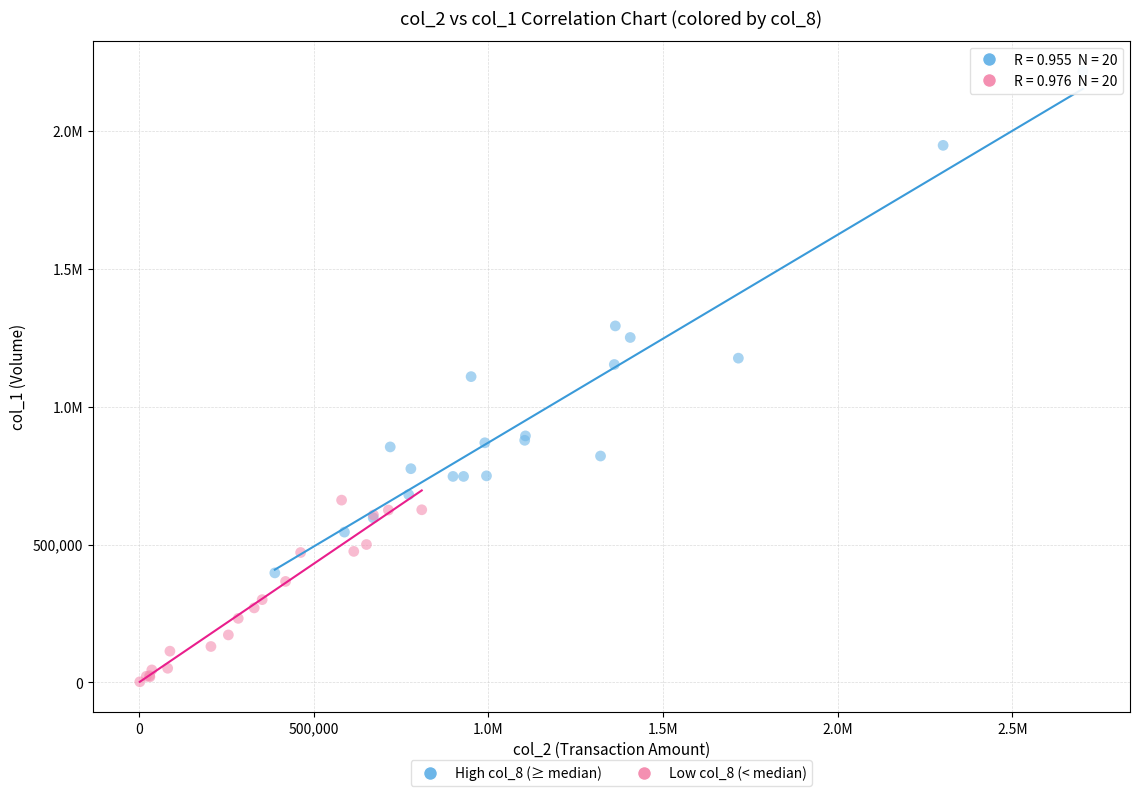

What are all the series names shown in the legend?

High col_8 (≥ median), Low col_8 (< median)